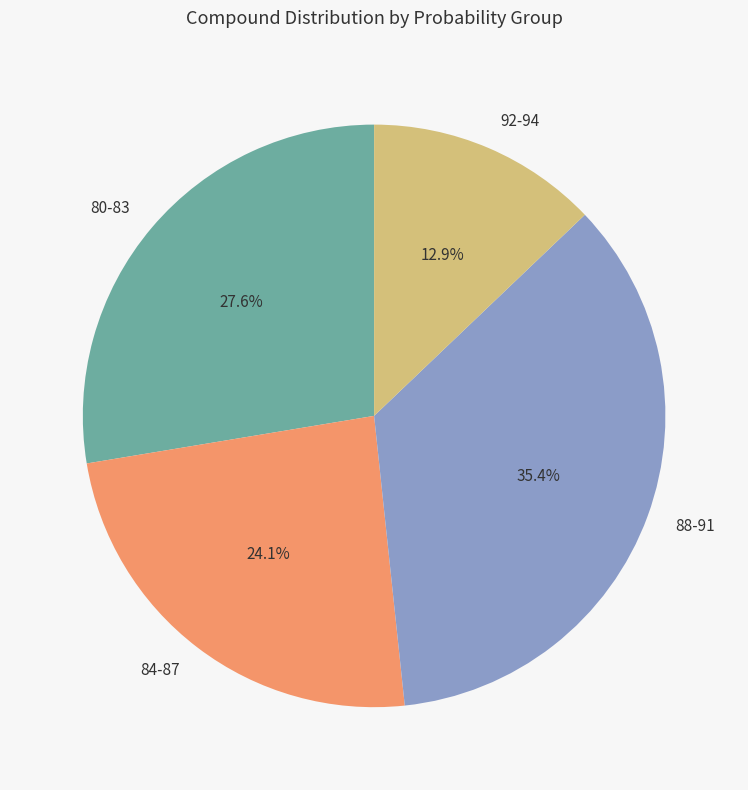

Is there any slice that represents more than half of the pie?

No